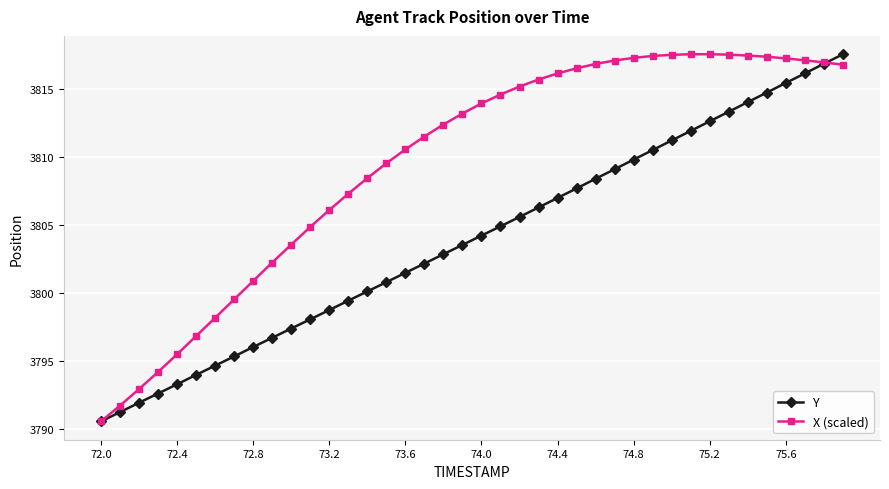

What is the value of the Y point at the 37th from the left?

3815.4